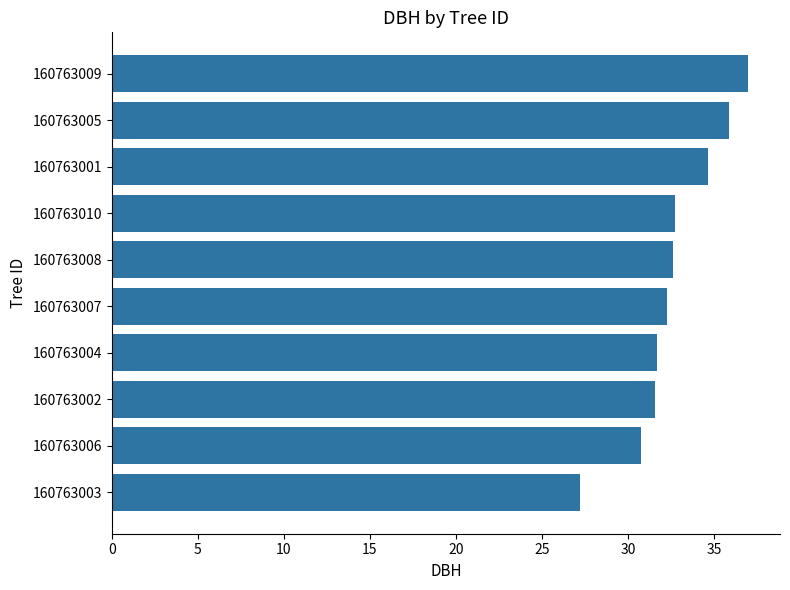

What is the average value?

32.6